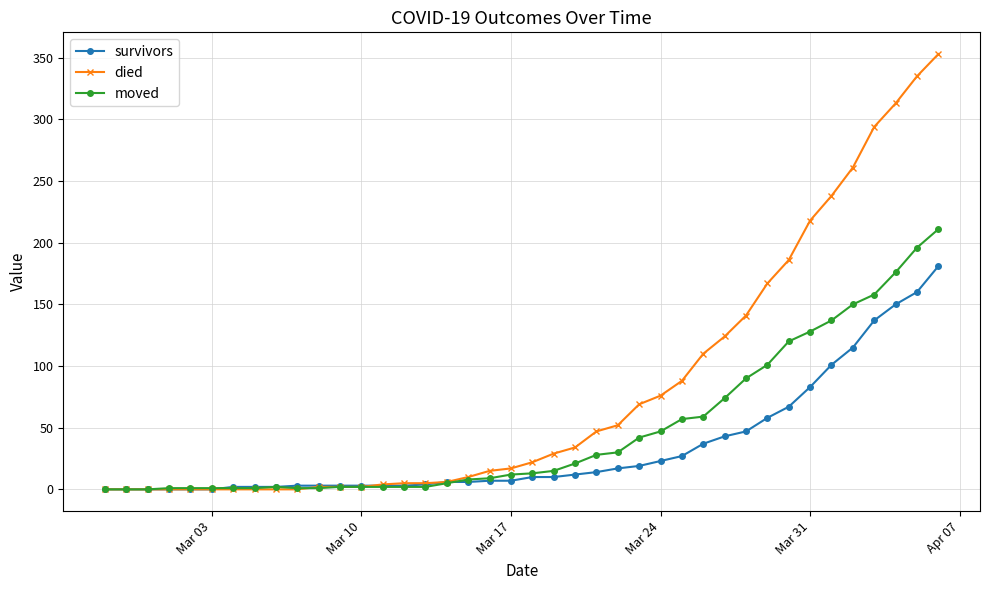

How many lines are shown in the chart?

3